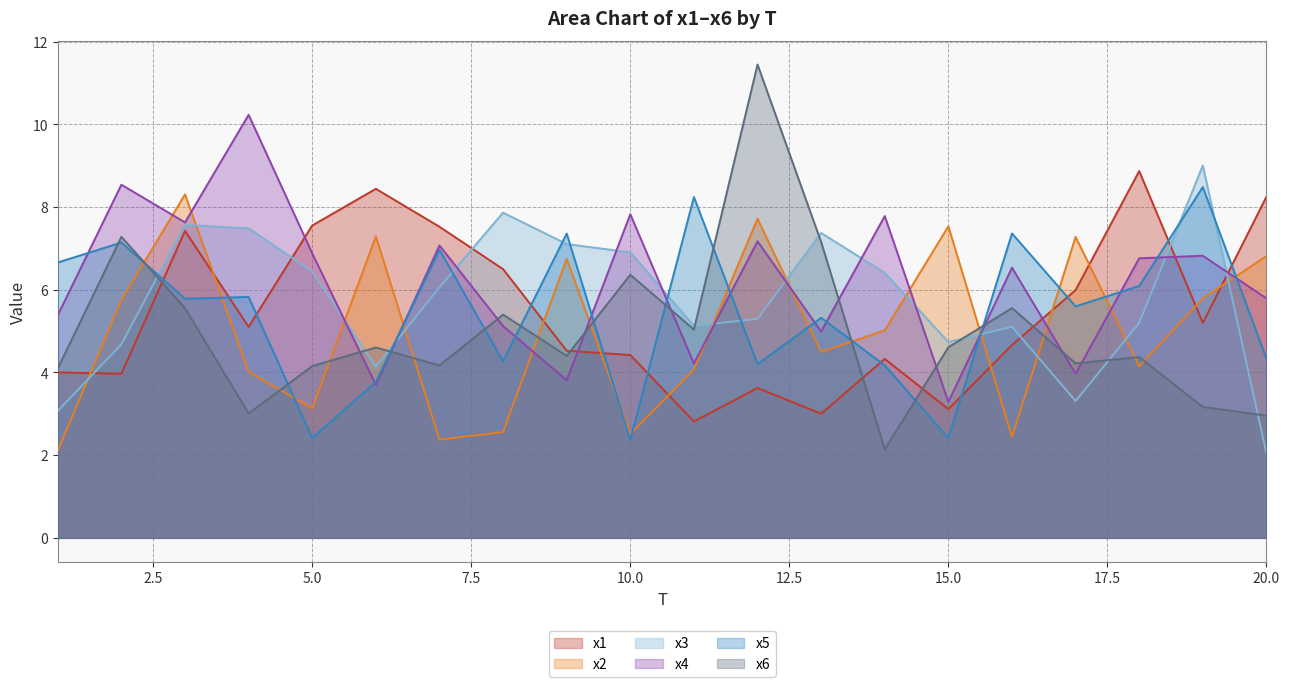

True or false: x6 has a value of 3.6 at 10.0.

False